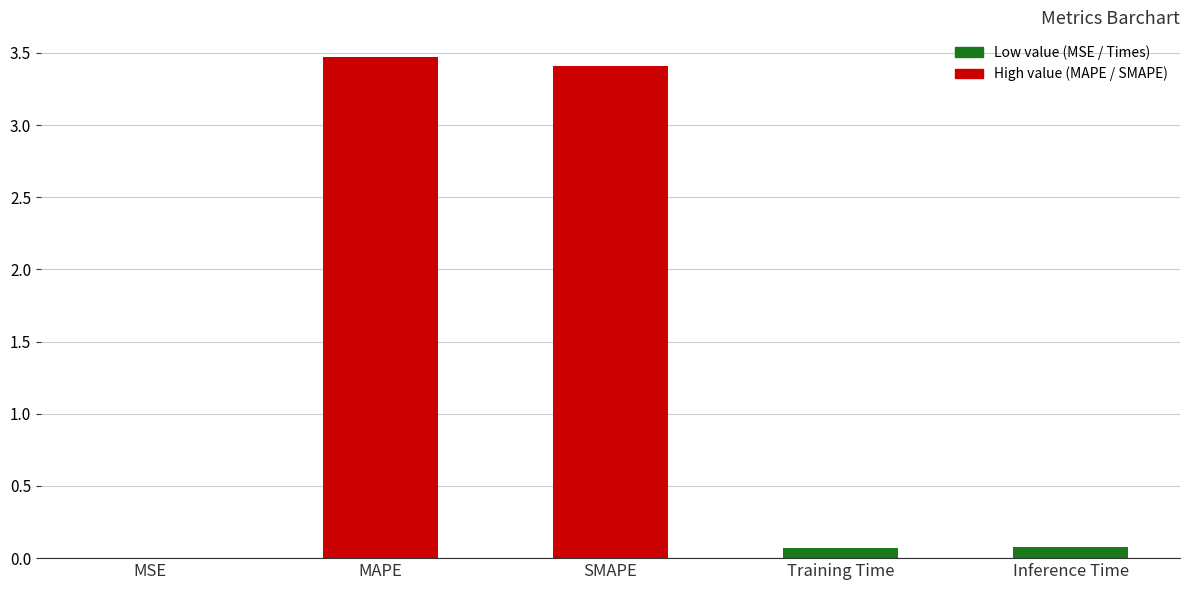

Which category has the highest value across all series?

MAPE